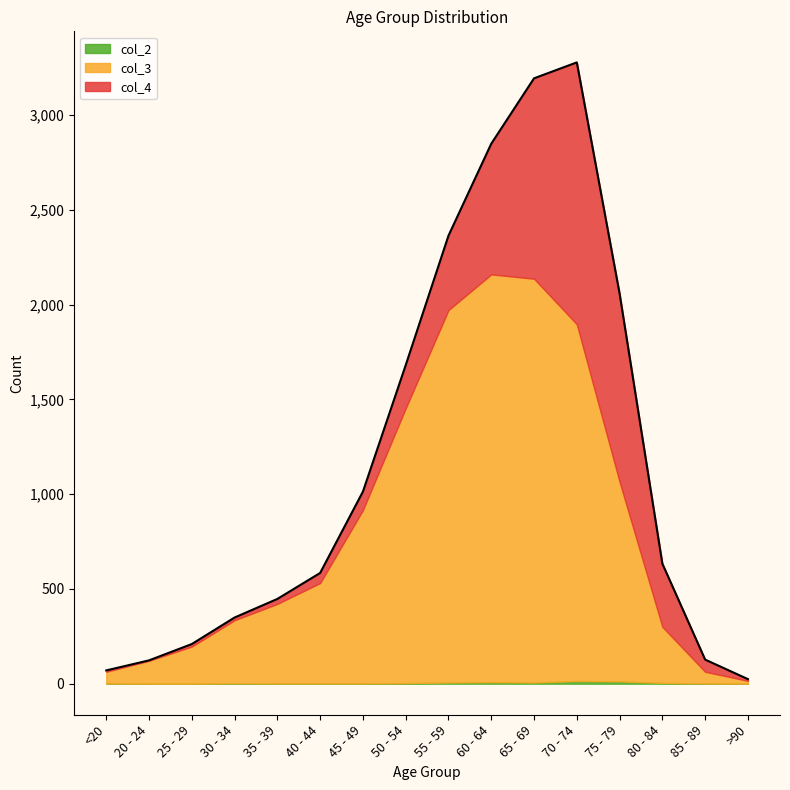

At which category is the sum across all series the highest?

70 - 74